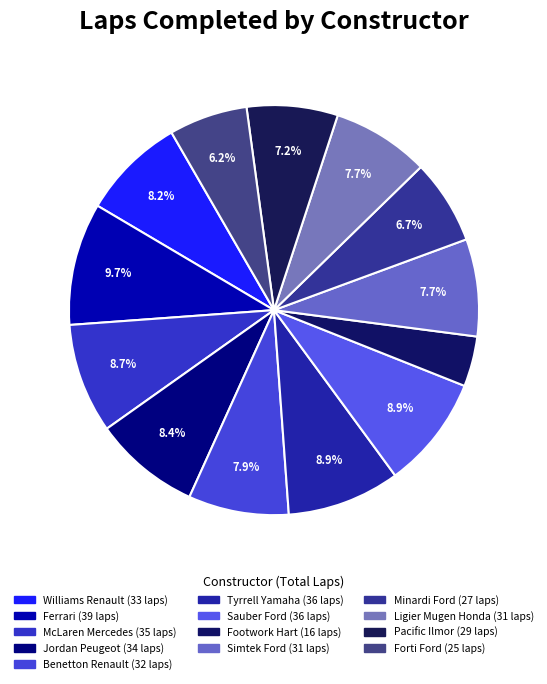

What percentage do Minardi Ford and Pacific Ilmor together represent?

13.9%